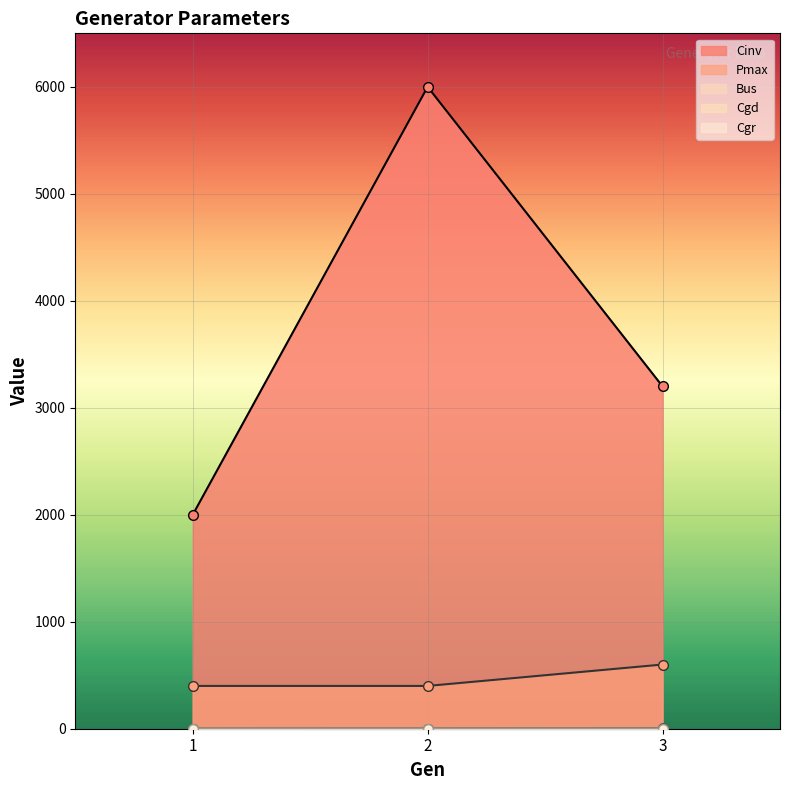

What is the value of the Cgr point at the 1st from the left?

0.2